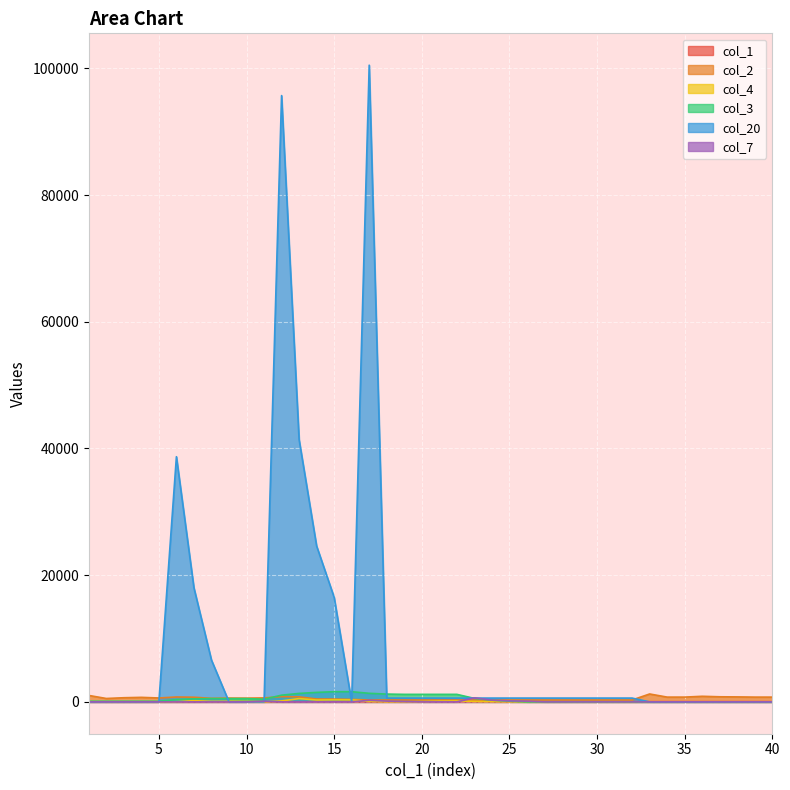

True or false: col_3 and col_4 cross at least once.

False